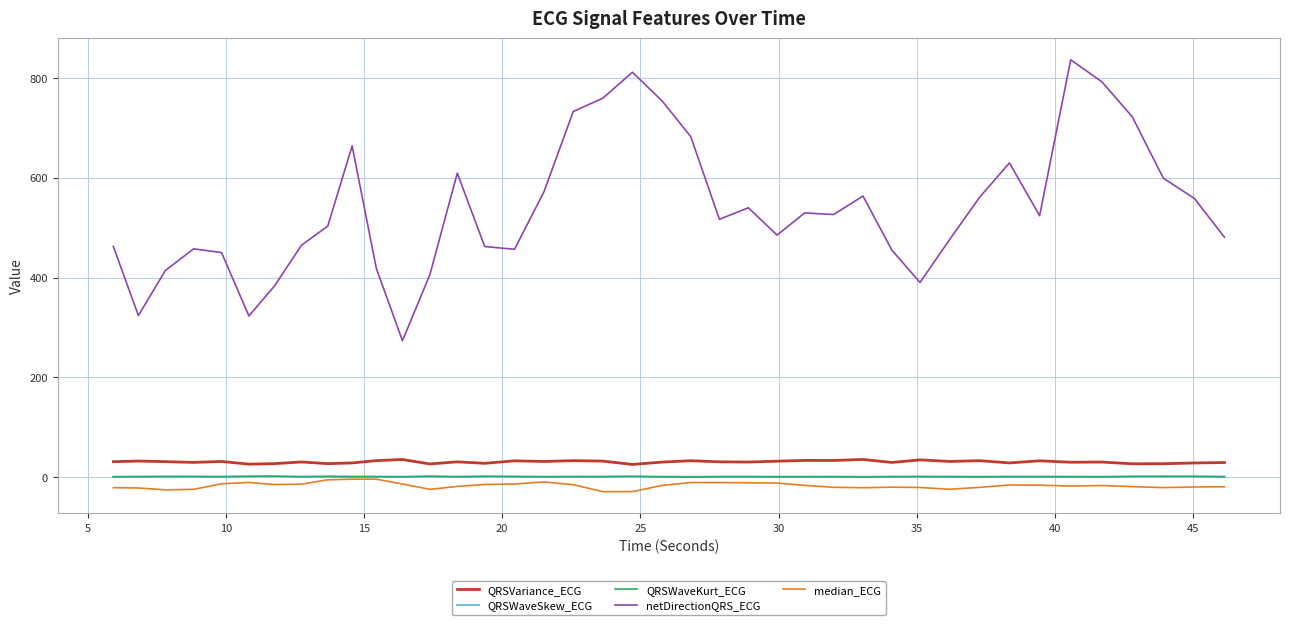

How many values in the QRSWaveKurt_ECG series exceed 1?

30